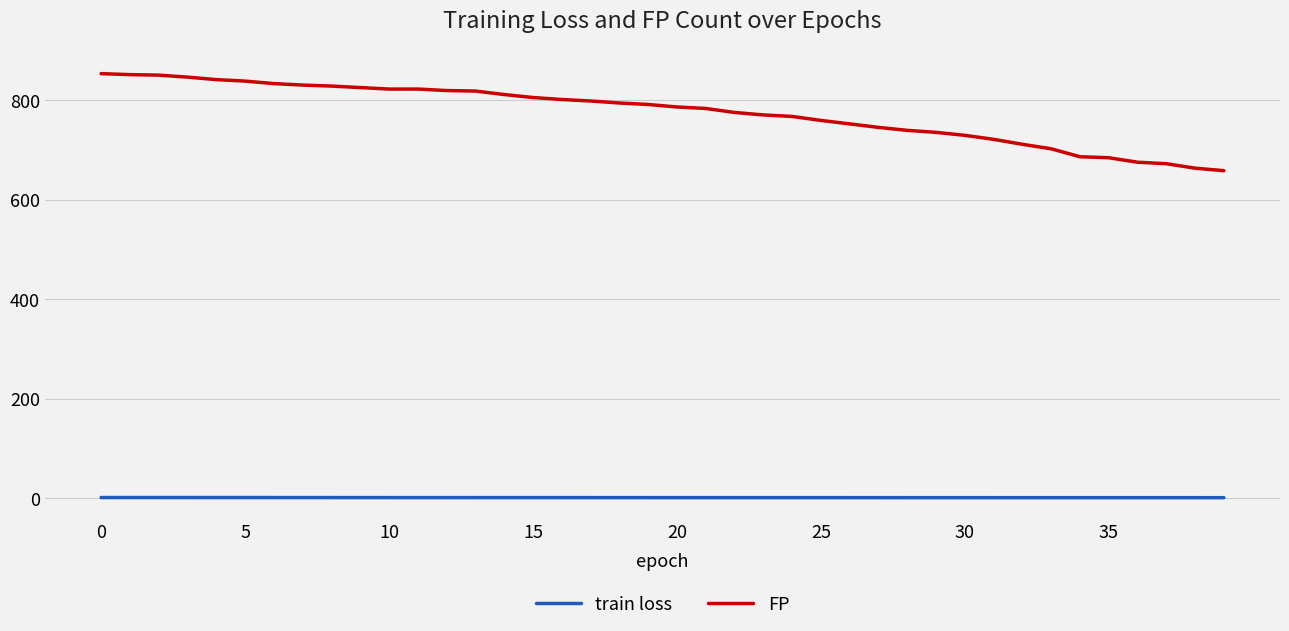

Which series has the largest range (max minus min)?

FP